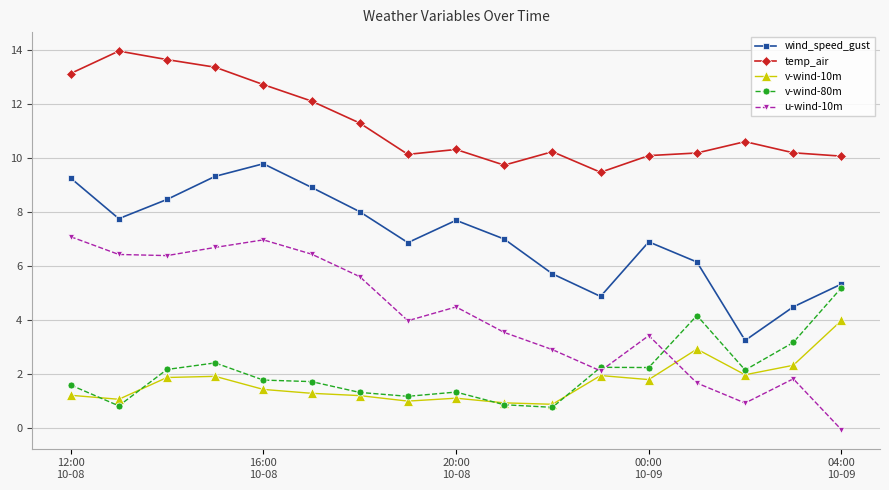

What is the greatest value displayed?

14.0